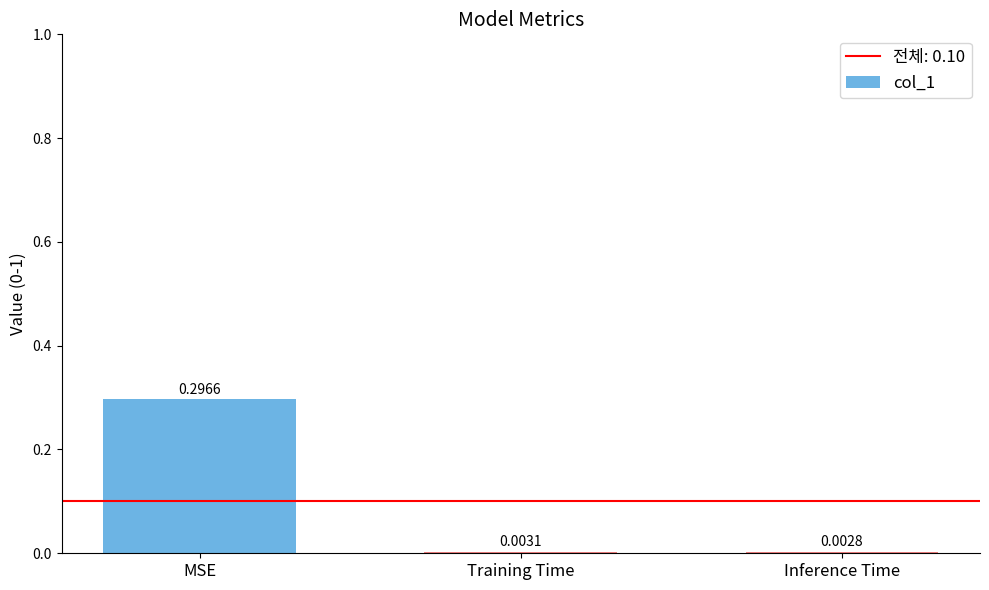

Which label corresponds to the largest value in the chart?

MSE